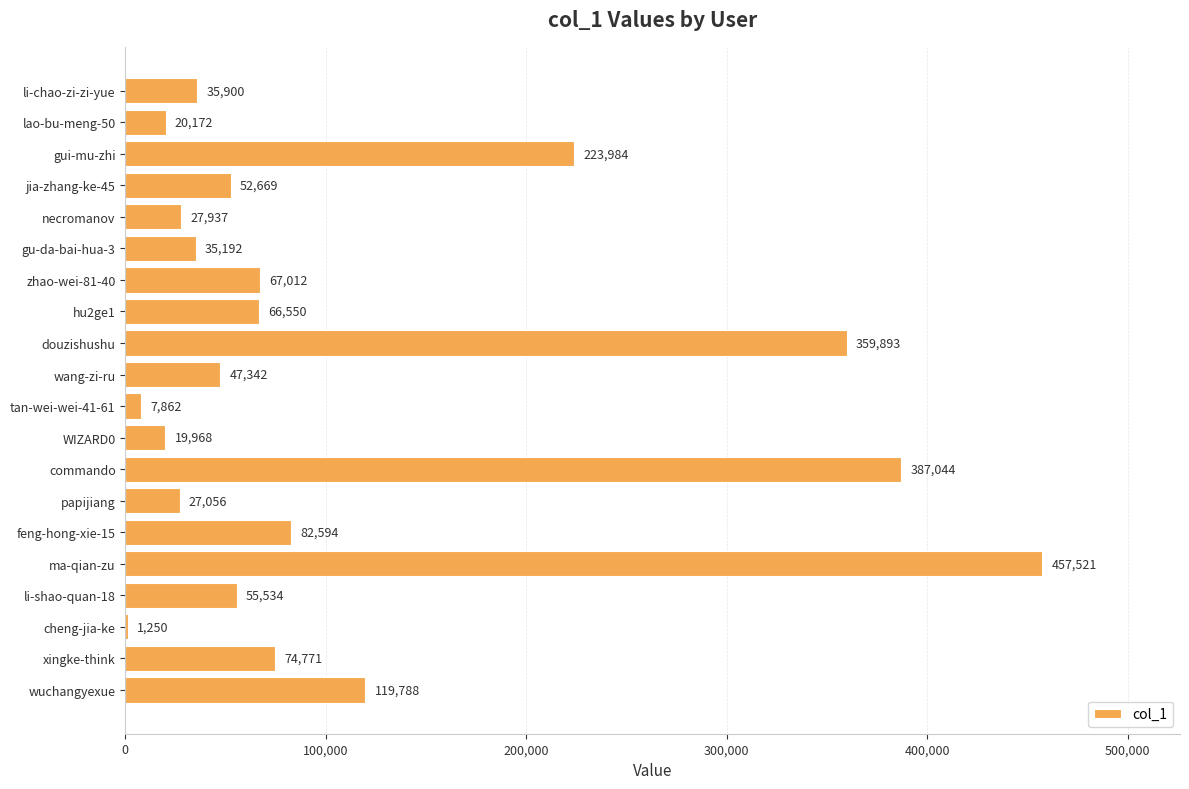

True or false: the data shows 82594 at feng-hong-xie-15.

True